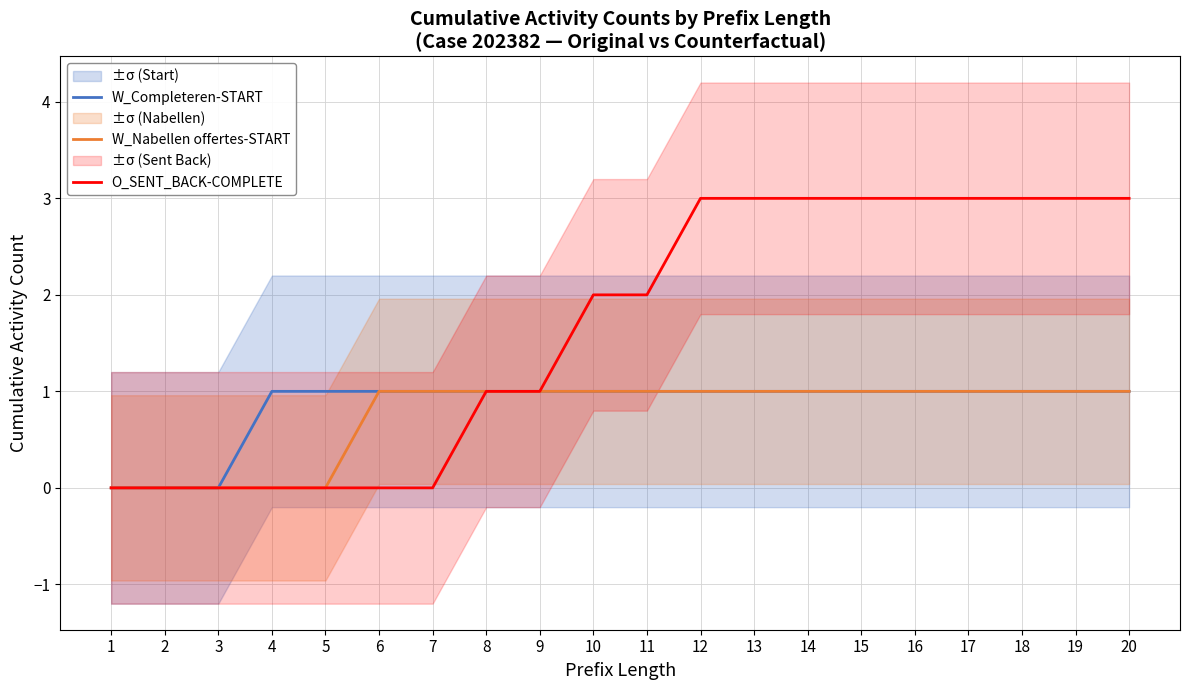

Reading right to left, transcribe all the data shown in this chart.

W_Completeren-START: 1	1	1	1	1	1	1	1	1	1	1	1	1	1	1	1	1	0	0	0
W_Nabellen offertes-START: 1	1	1	1	1	1	1	1	1	1	1	1	1	1	1	0	0	0	0	0
O_SENT_BACK-COMPLETE: 3	3	3	3	3	3	3	3	3	2	2	1	1	0	0	0	0	0	0	0